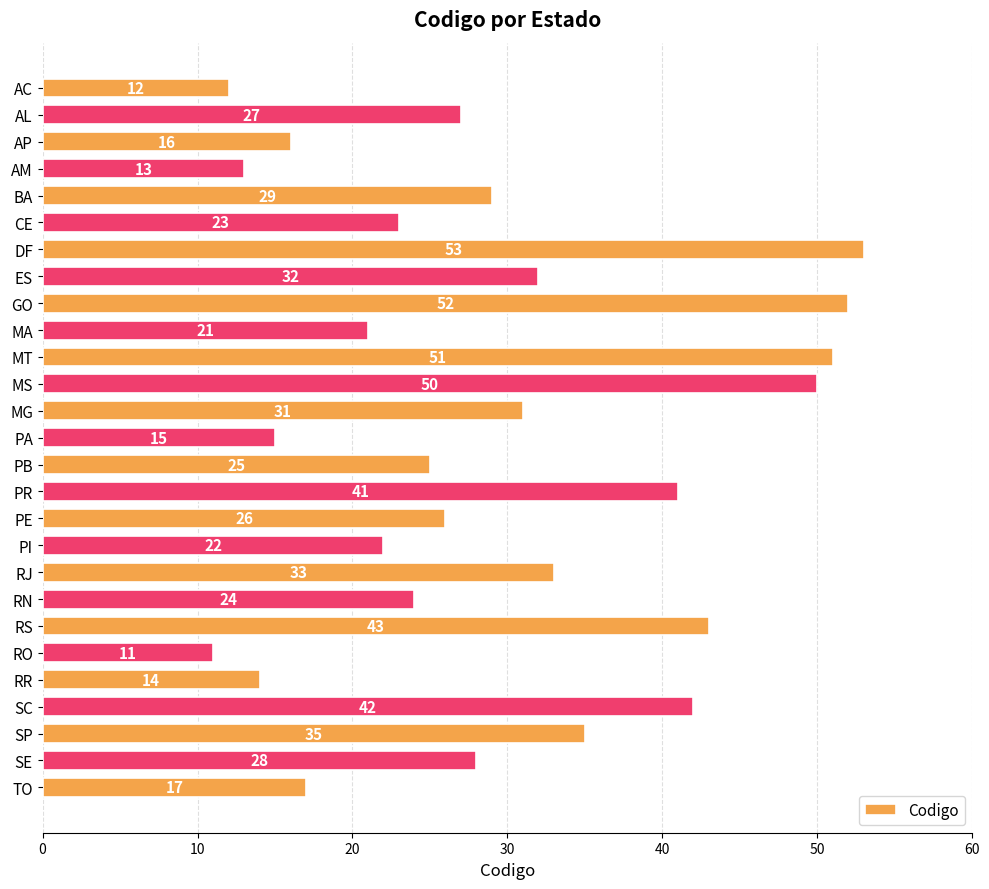

Is it true that the value at AM is 13?

True